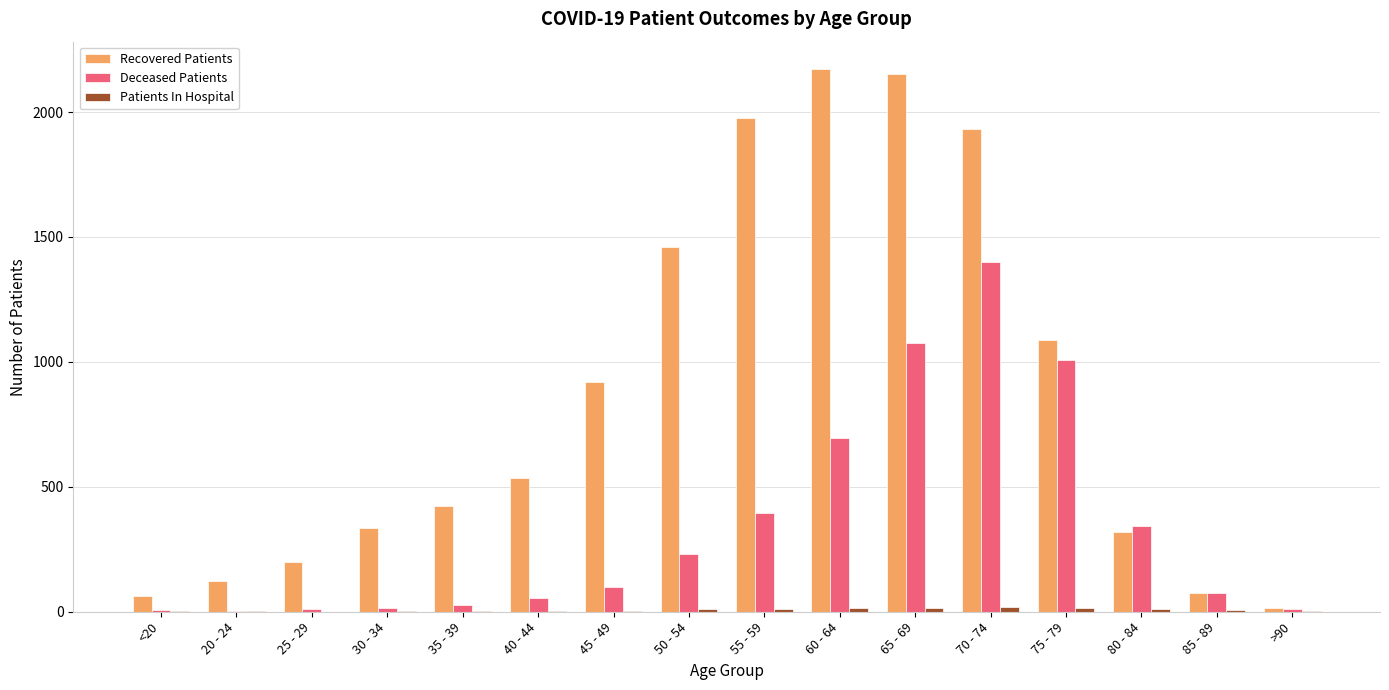

Which category has the highest value in the Deceased Patients series?

70 - 74